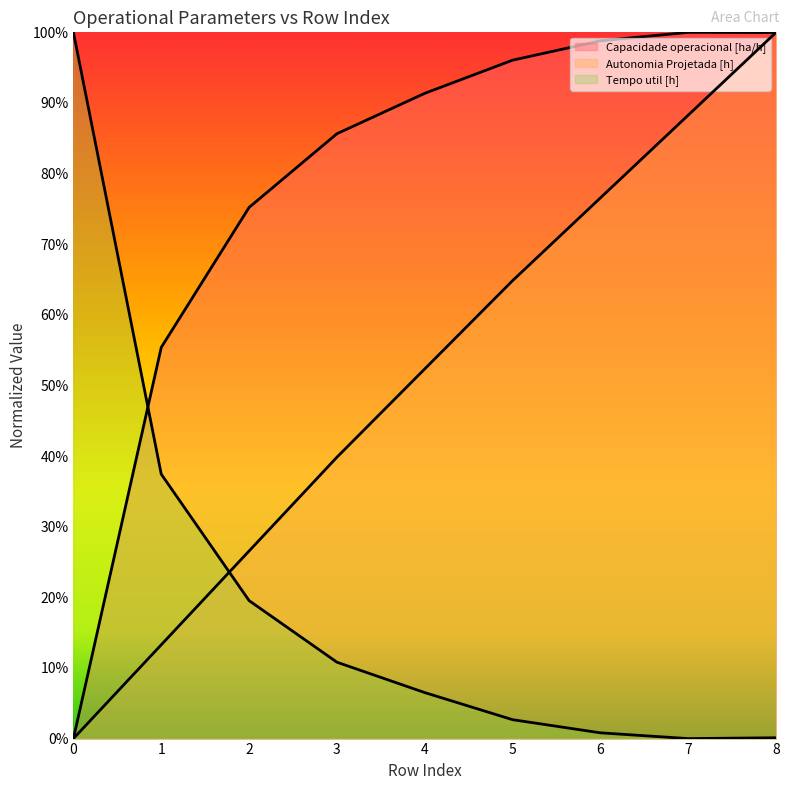

What is the difference between the highest and lowest values at 2?

0.5